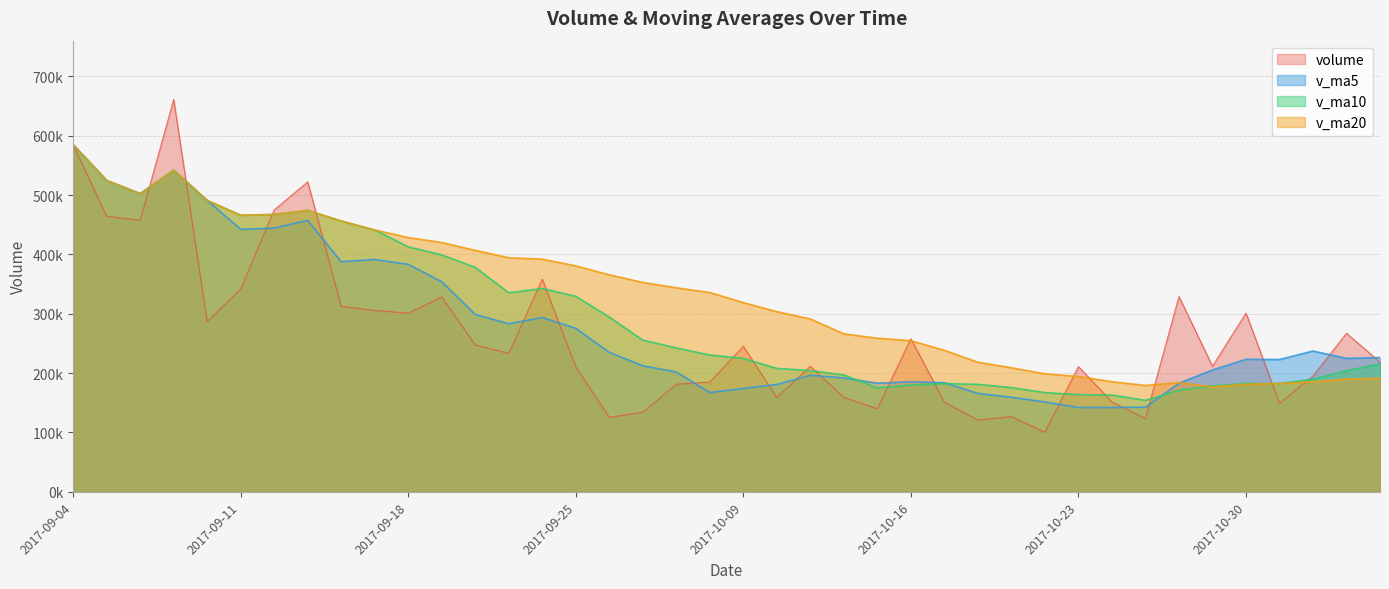

What is the label of the 25th point from the left?

2017-10-13